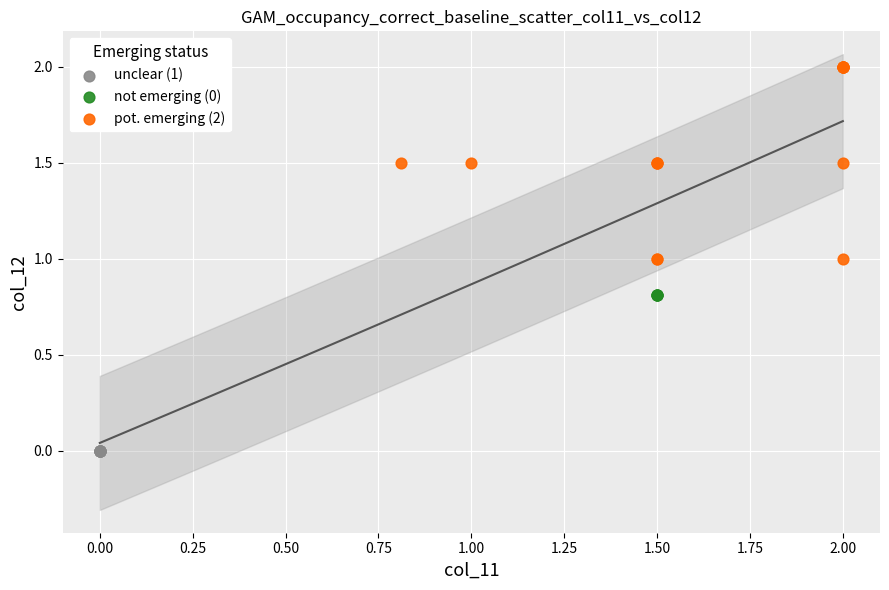

Which series reaches the minimum Y coordinate?

unclear (1)